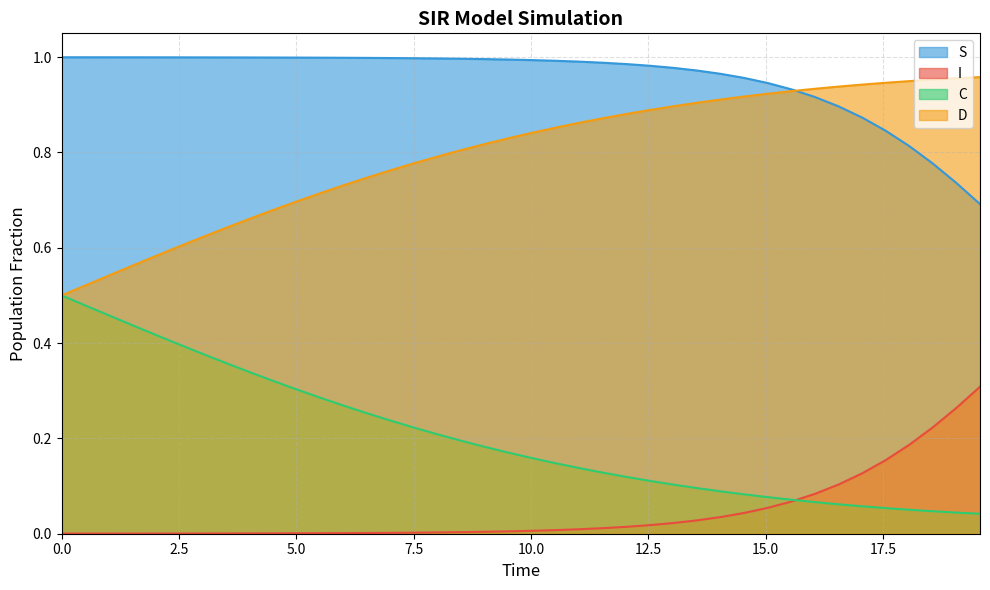

Rank the series at 0.0 from lowest to highest value.

I, C, D, S